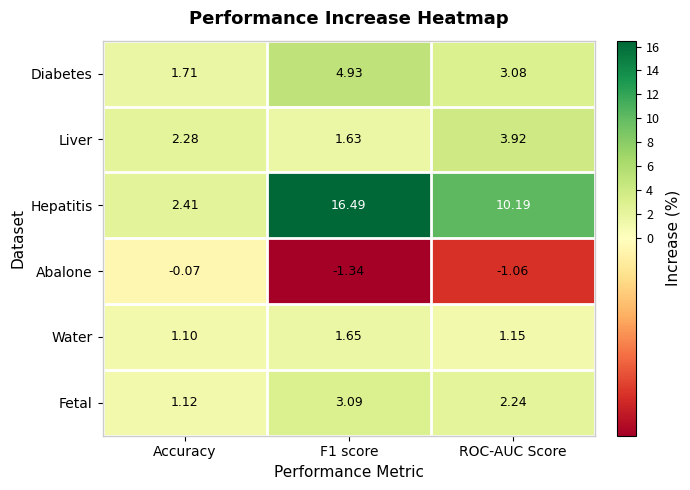

List the series in order of their peak value, lowest first.

Abalone, Water, Fetal, Liver, Diabetes, Hepatitis